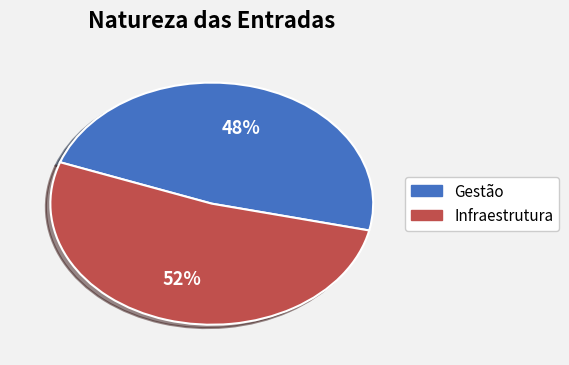

Is it true that Infraestrutura is 61% of the pie?

False